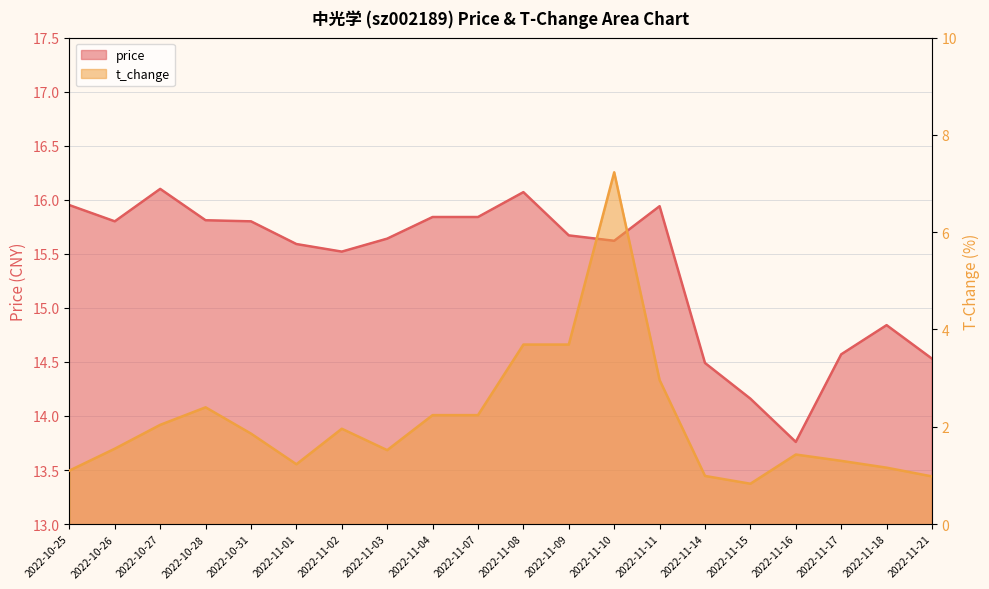

True or false: price and t_change cross at least once.

False